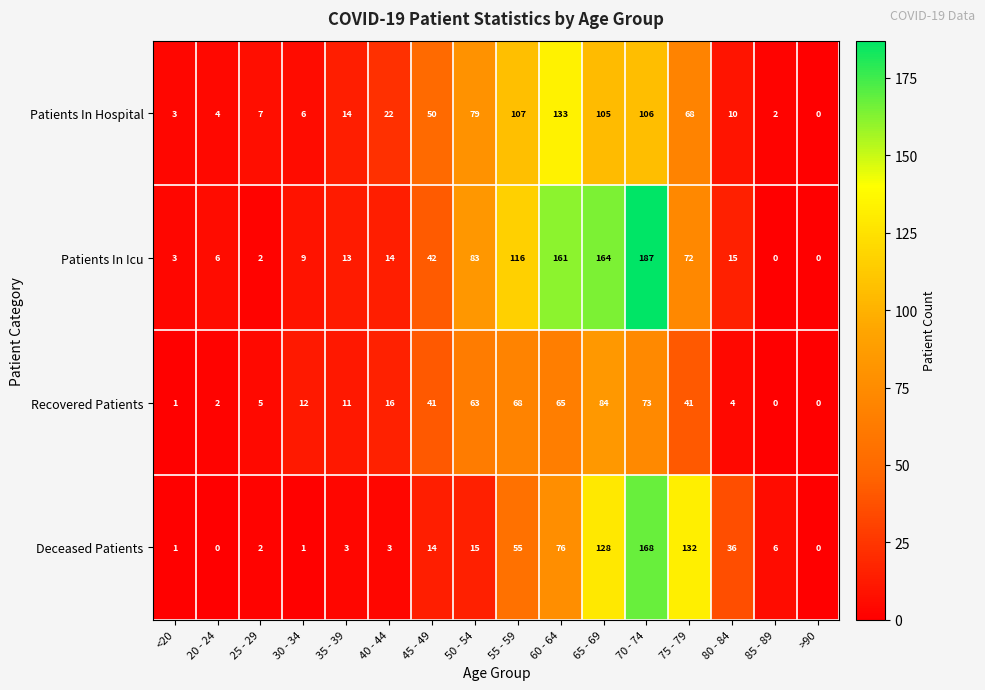

Where is Deceased Patients nearest to the value 84?

60 - 64